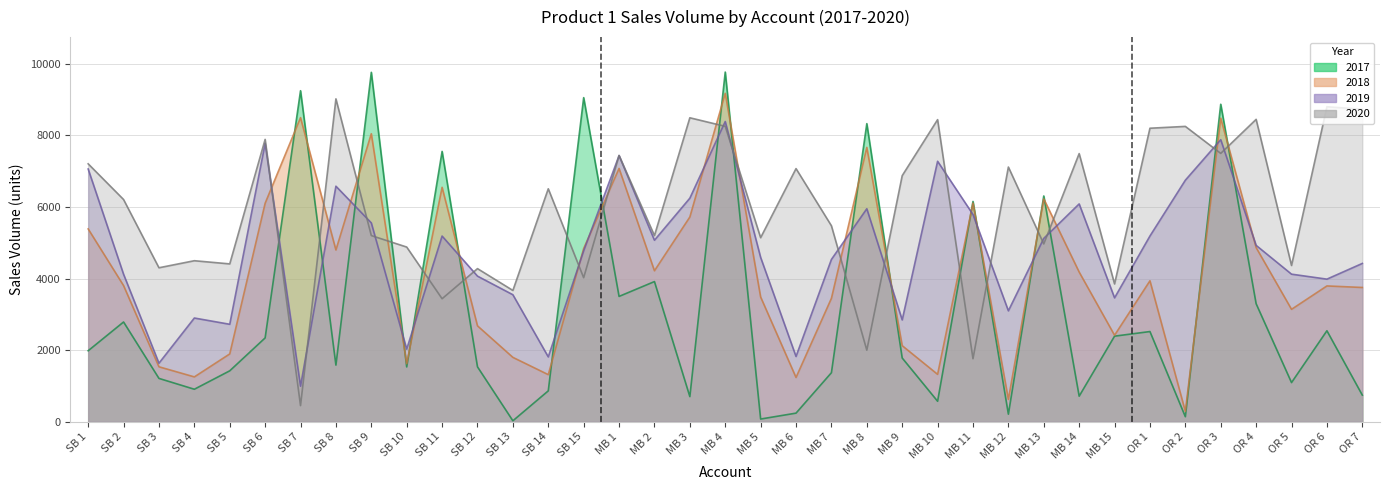

Rank the series by their maximum value, from highest to lowest.

2017, 2018, 2020, 2019